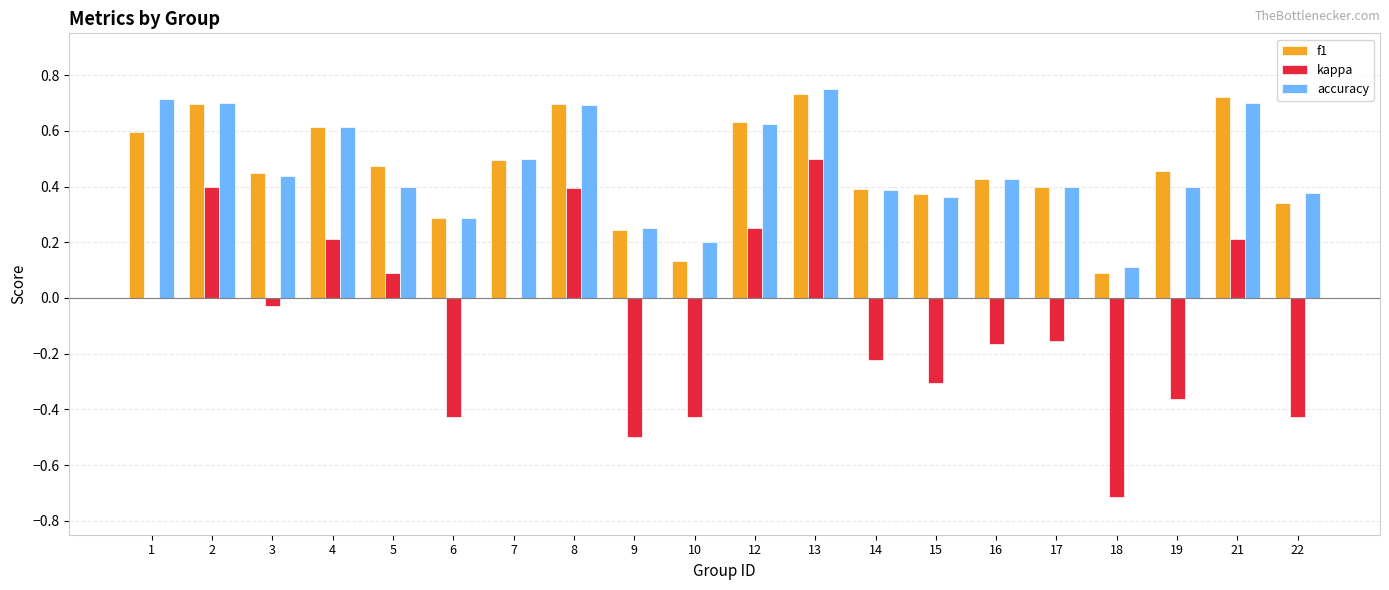

The value of f1 at 19 is 0.7. True or false?

False